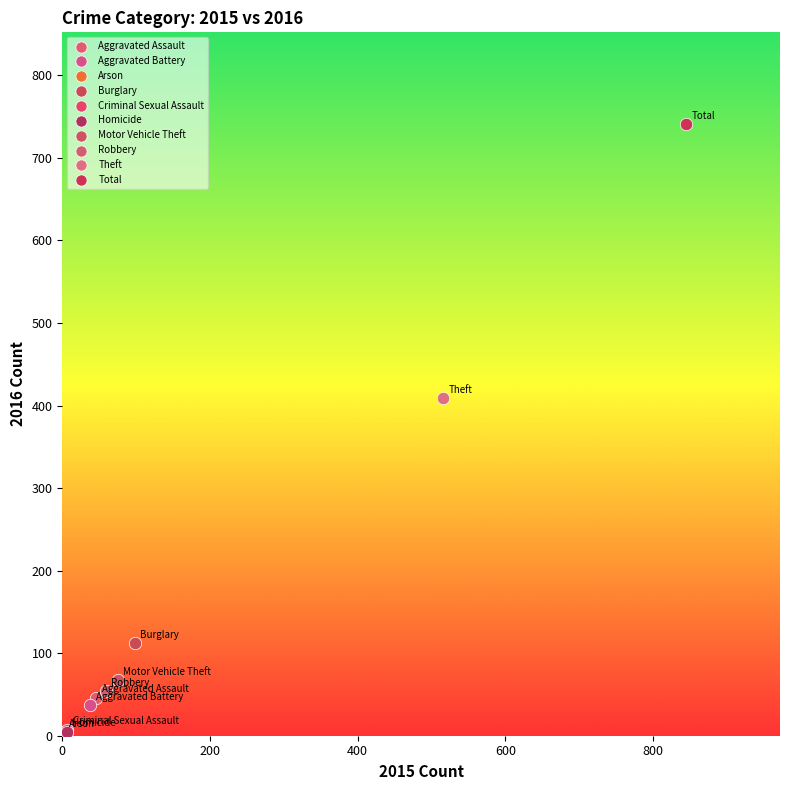

Which series contains the highest Y value?

Total